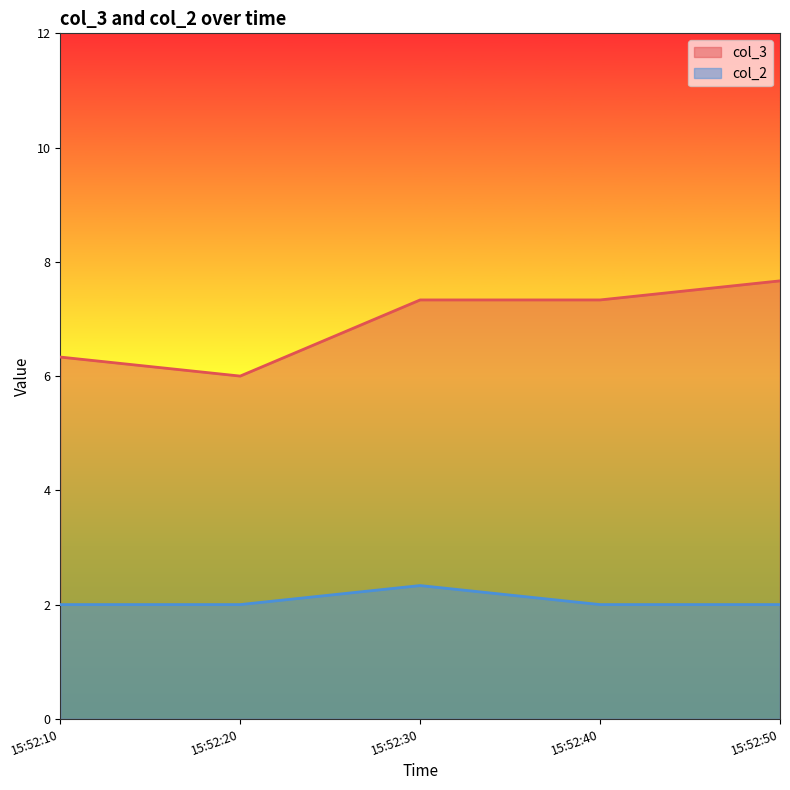

True or false: col_3 has a value of 4.5 at 15:52:50.

False